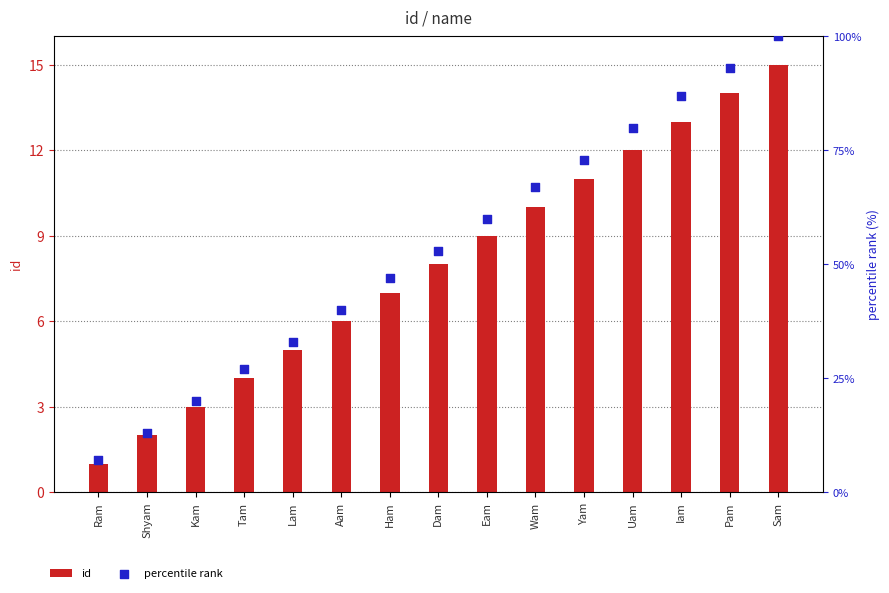

Which series has the largest Y range (max minus min)?

percentile rank